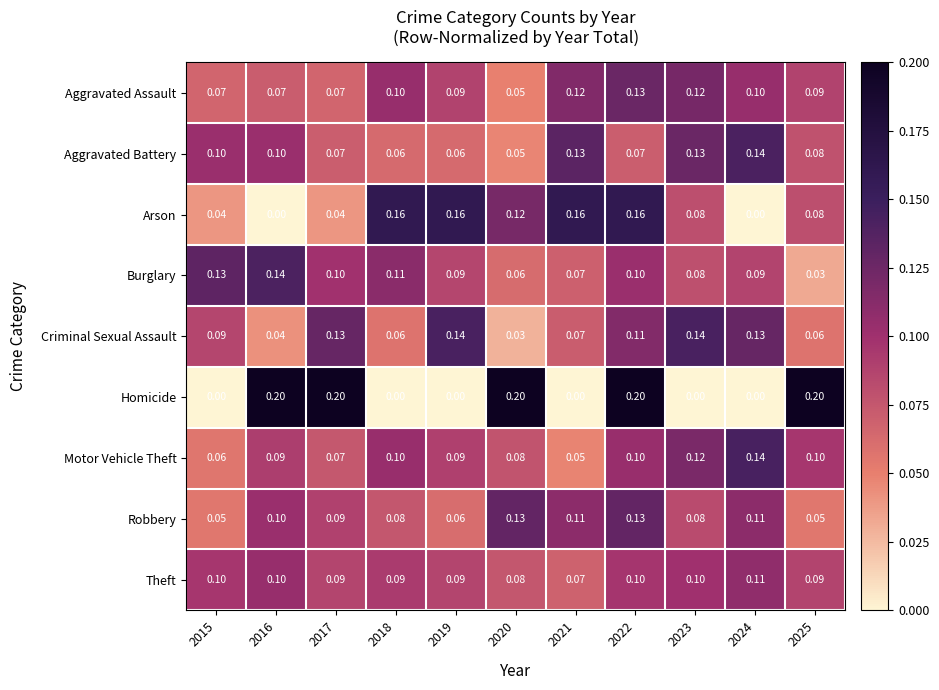

Which series has the widest spread of values?

Homicide